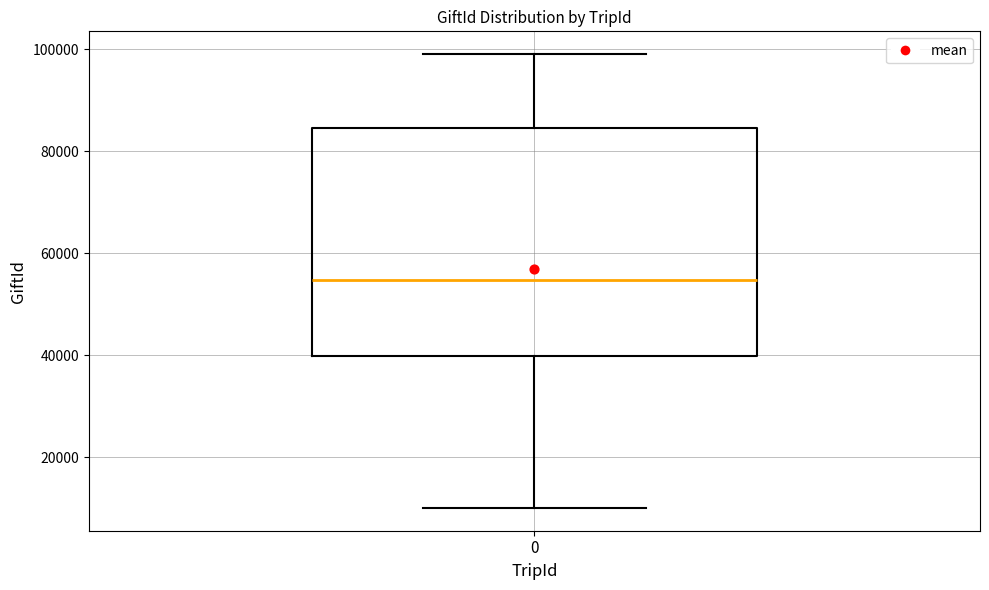

Transcribe this box plot: give where the median line is, the range the box spans, and where the two whiskers end, as read against the y-axis. The values are not printed on the chart, so give them approximately, as read against the axis.

median 54000, box 40000 to 84000, whiskers 10000 to 100000